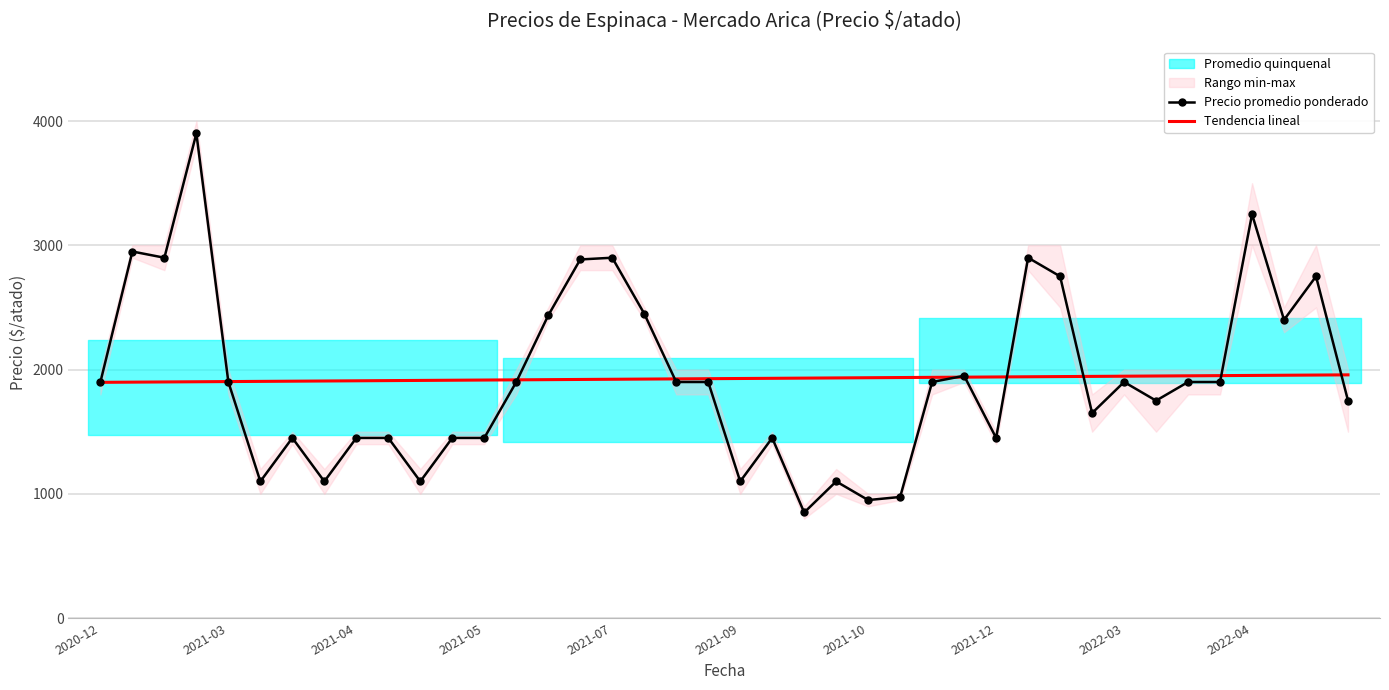

Rank the series by their average value, from lowest to highest.

Tendencia lineal, Precio promedio ponderado